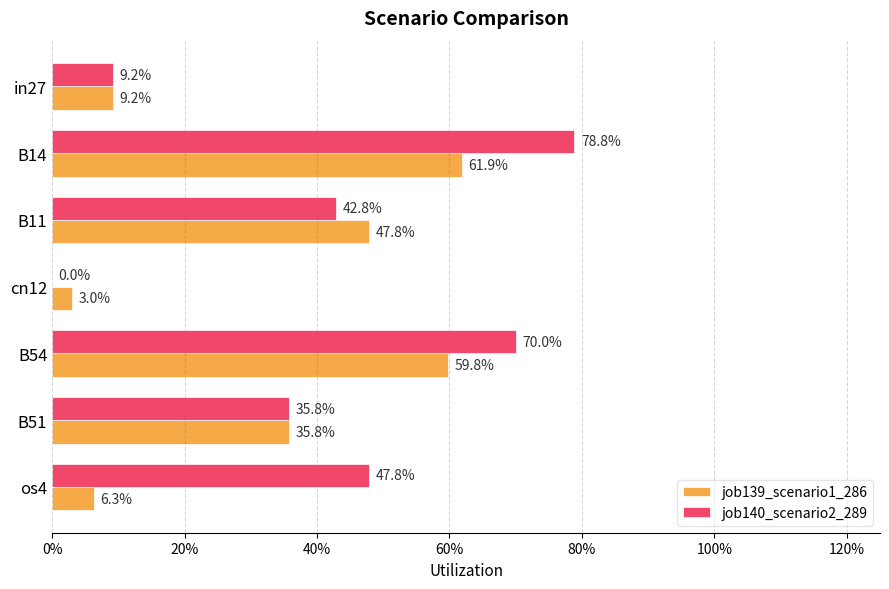

What is the average value of the job139_scenario1_286 series?

0.3